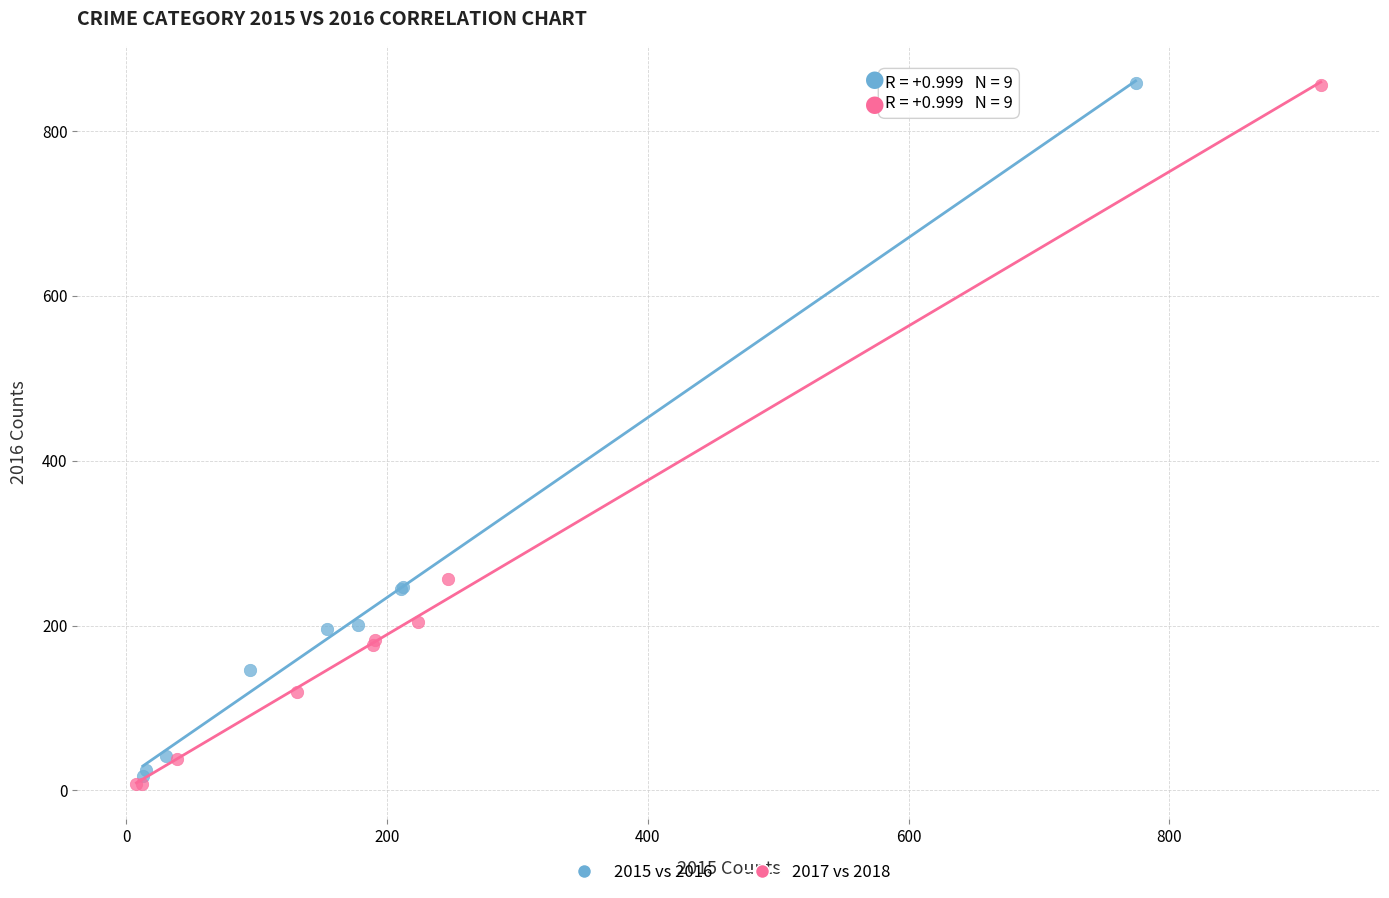

Which series has the widest spread of Y values?

2017 vs 2018